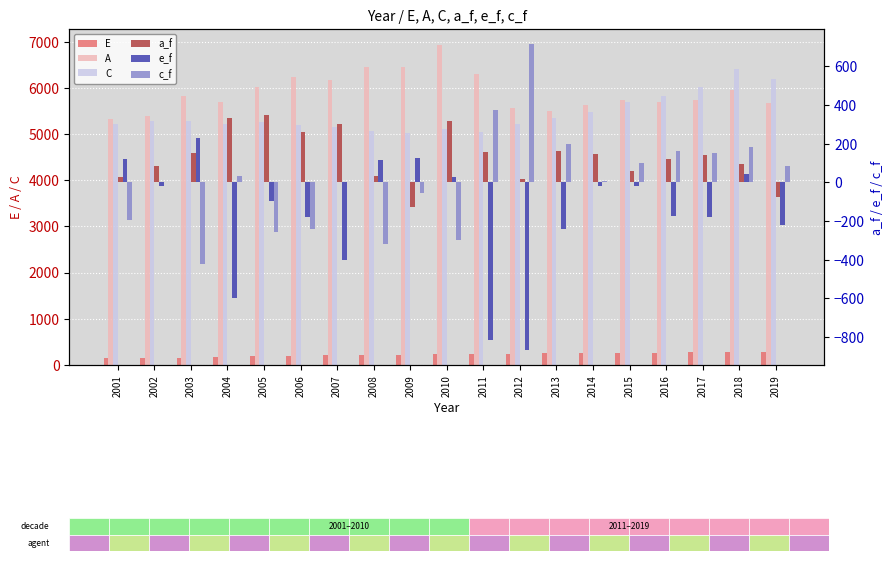

Reading left to right, extract all data points from this chart.

E: 2001=154.3	2002=156.8	2003=161.6	2004=175.7	2005=188.6	2006=201.9	2007=215.0	2008=219.5	2009=214.1	2010=228.6	2011=239.6	2012=243.7	2013=251.3	2014=258.2	2015=264.4	2016=270.1	2017=280.4	2018=288.3	2019=284.7
A: 2001=5332.4	2002=5397.9	2003=5823.5	2004=5704.3	2005=6016.9	2006=6227.6	2007=6163.1	2008=6444.4	2009=6452.6	2010=6930.0	2011=6302.8	2012=5558.5	2013=5493.3	2014=5623.6	2015=5740.7	2016=5698.7	2017=5748.2	2018=5948.7	2019=5674.7
C: 2001=5214.5	2002=5282.8	2003=5294.0	2004=5221.8	2005=5257.5	2006=5202.8	2007=5149.2	2008=5071.8	2009=5025.2	2010=5110.3	2011=5043.9	2012=5216.3	2013=5352.9	2014=5484.7	2015=5695.9	2016=5816.5	2017=6018.0	2018=6407.4	2019=6199.4
a_f: 2001=30.2	2002=84.1	2003=154.6	2004=331.8	2005=348.0	2006=262.4	2007=301.8	2008=31.6	2009=-127.7	2010=316.0	2011=157.2	2012=15.5	2013=161.3	2014=146.4	2015=57.1	2016=122.6	2017=142.3	2018=93.6	2019=-77.5
e_f: 2001=122.9	2002=-20.6	2003=231.0	2004=-599.9	2005=-93.7	2006=-180.2	2007=-403.4	2008=117.4	2009=127.5	2010=29.9	2011=-817.9	2012=-865.9	2013=-240.3	2014=-20.3	2015=-18.2	2016=-173.4	2017=-181.2	2018=42.7	2019=-218.3
c_f: 2001=-197.1	2002=4.3	2003=-420.6	2004=35.5	2005=-256.7	2006=-242.5	2007=0.3	2008=-319.4	2009=-53.1	2010=-296.7	2011=374.2	2012=714.9	2013=196.4	2014=4.9	2015=98.0	2016=161.6	2017=151.5	2018=182.6	2019=85.1